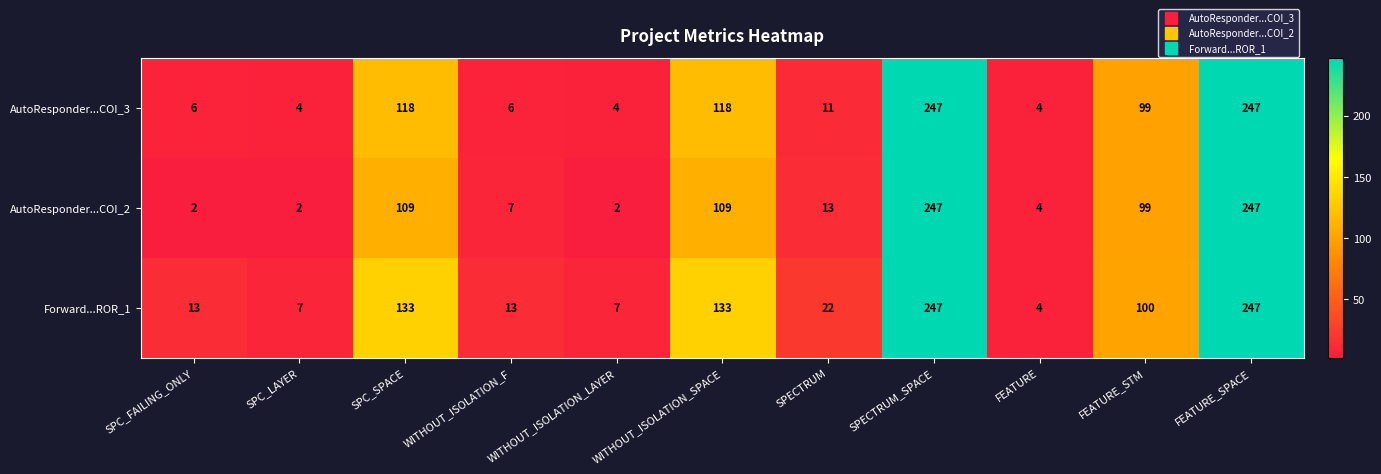

The AutoResponder...COI_3 series shows 52 at WITHOUT_ISOLATION_SPACE. True or false?

False